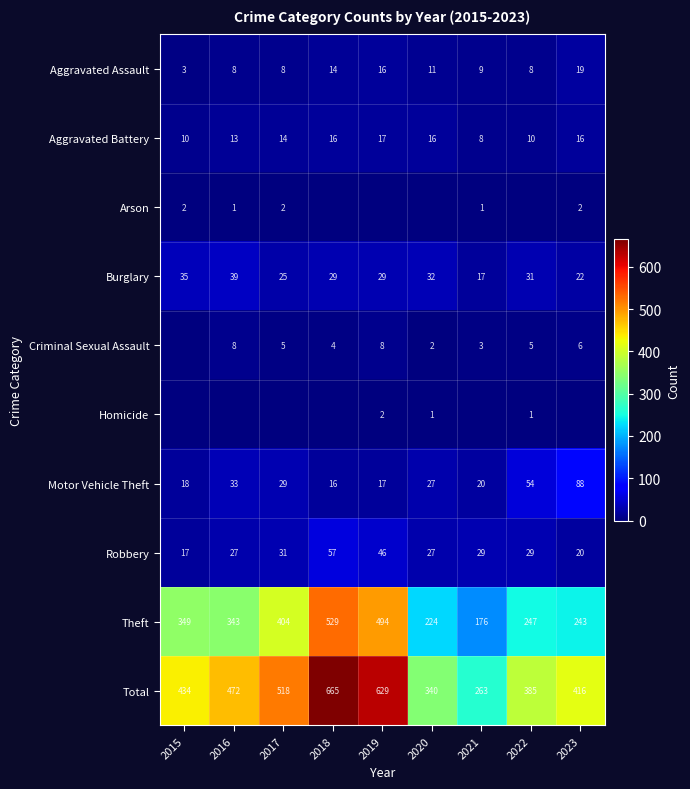

The Criminal Sexual Assault series shows 2 at 2020. True or false?

True